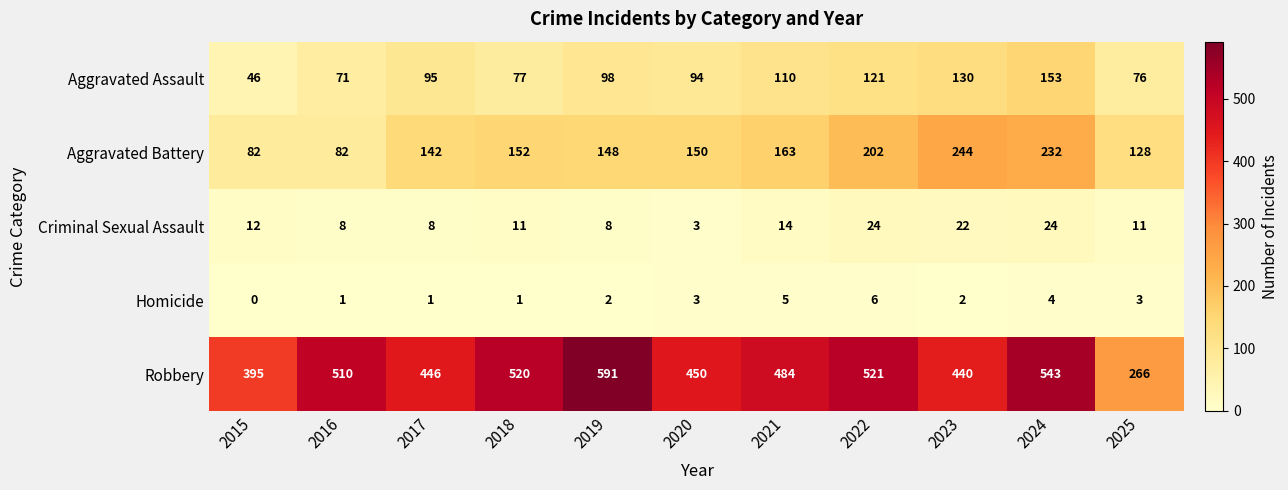

Read the Aggravated Battery value at 2022, to the nearest 5.

200